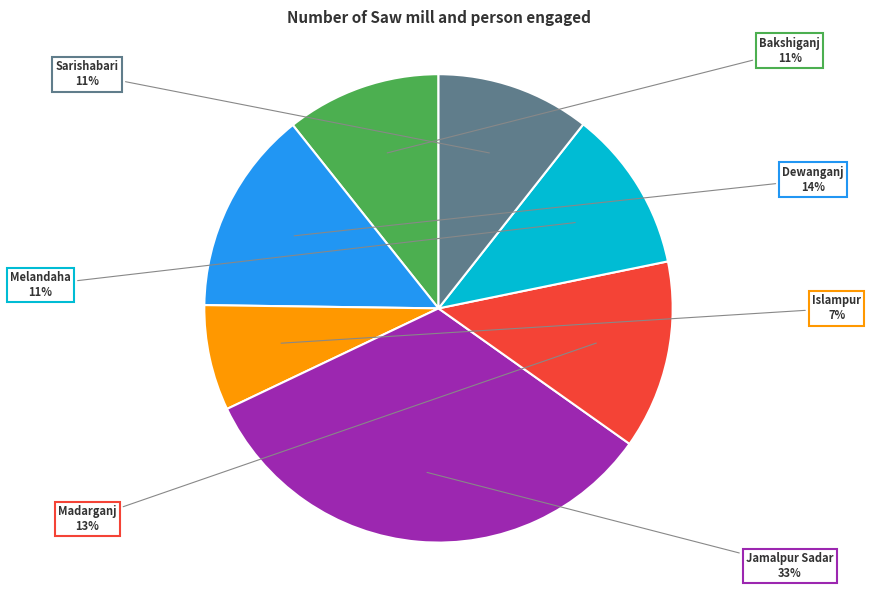

What is the largest slice in the pie chart?

Jamalpur Sadar